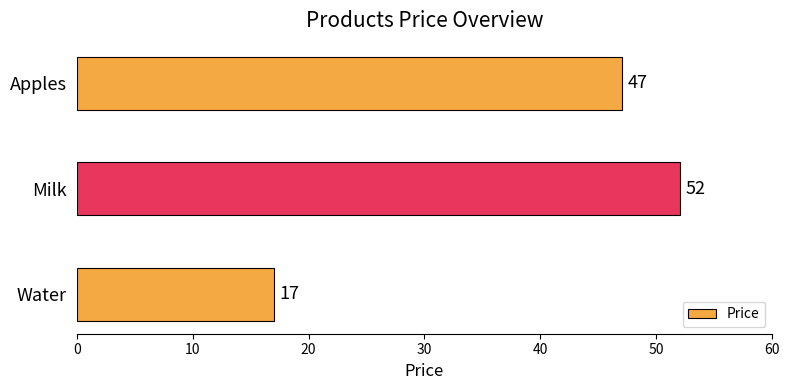

What is the minimum value shown in the chart?

17